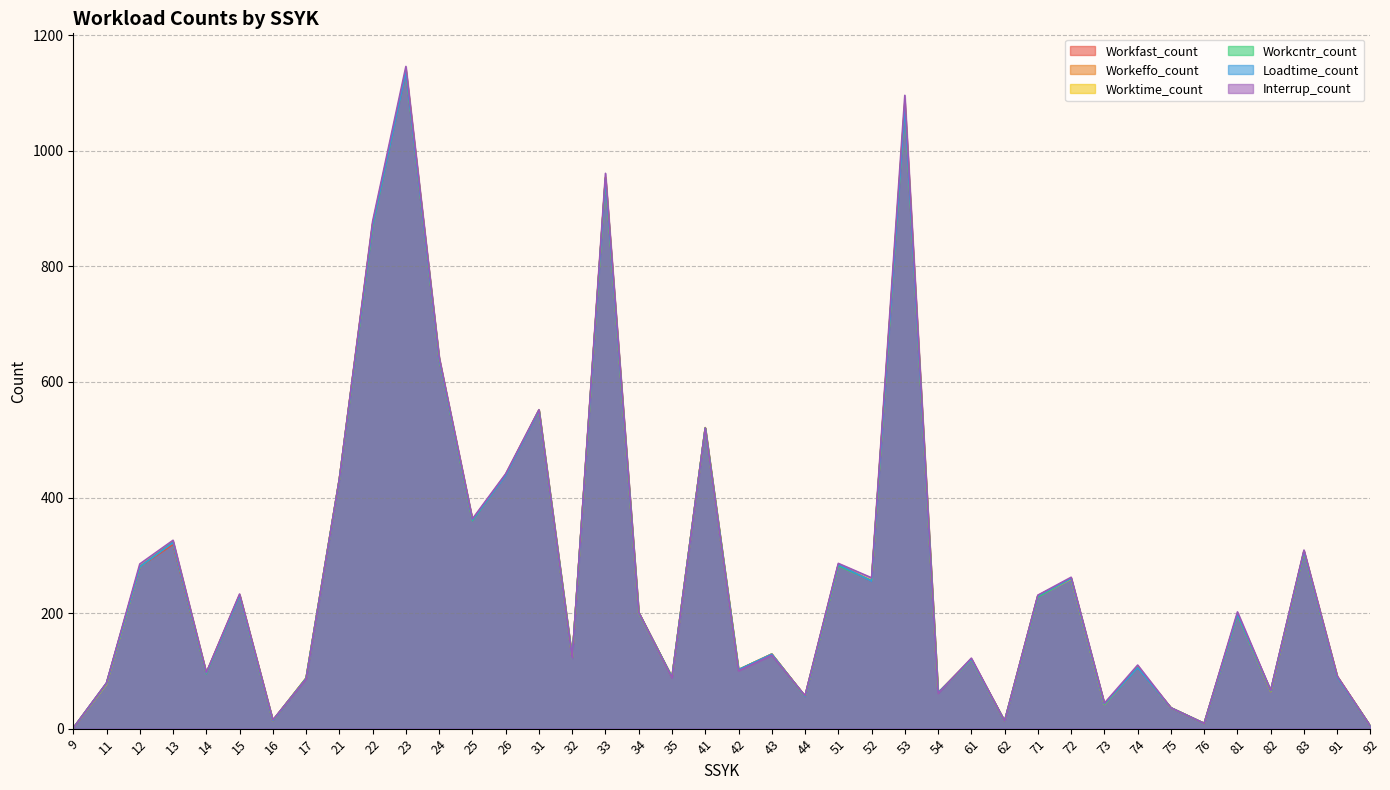

Is it true that Worktime_count equals 9 at 76?

True